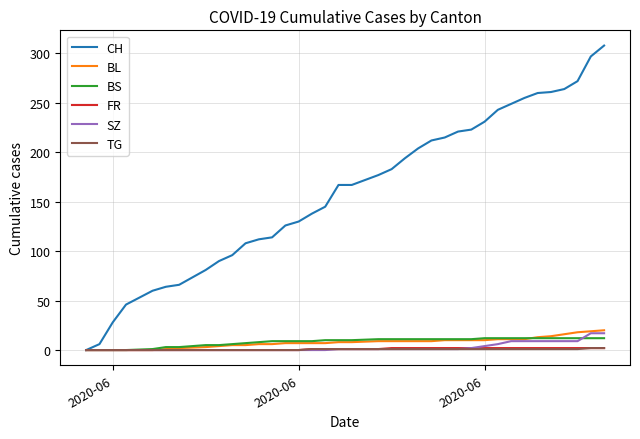

Which series has the largest total across all categories?

CH